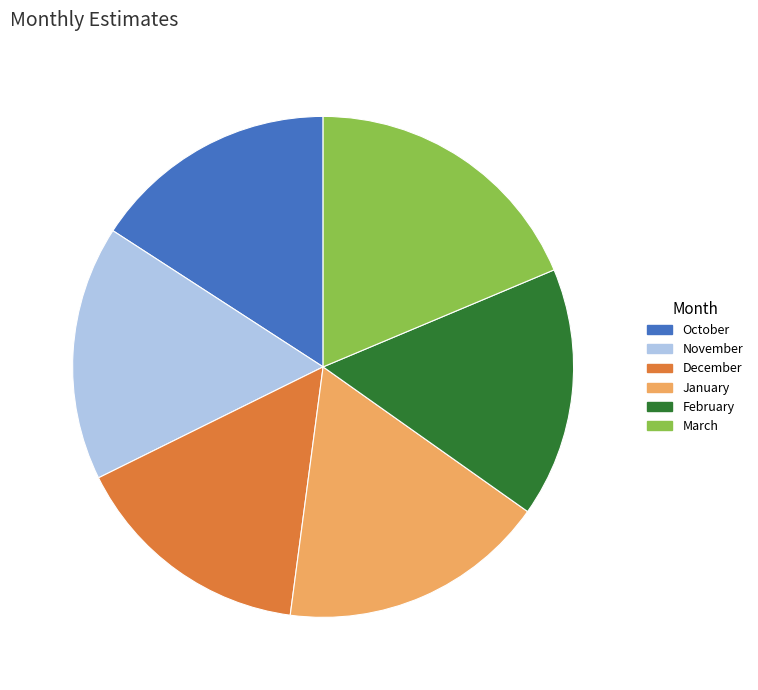

How many segments does this pie chart have?

6